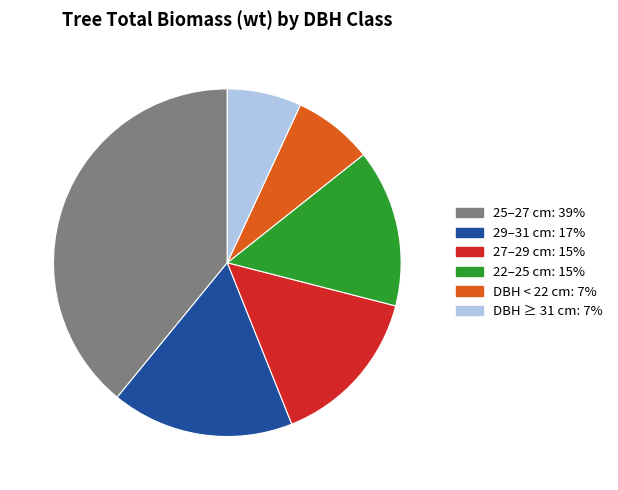

Is there a majority slice in this chart?

No